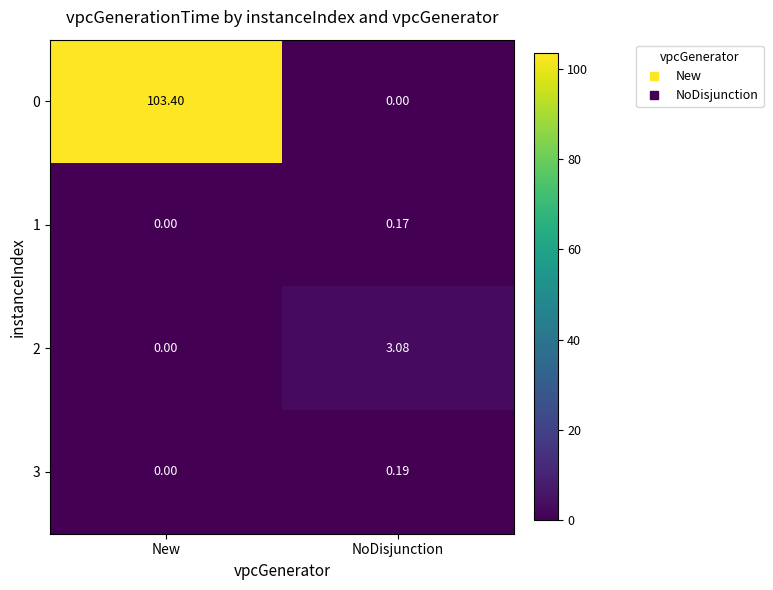

At which label does 0 first exceed 103?

New